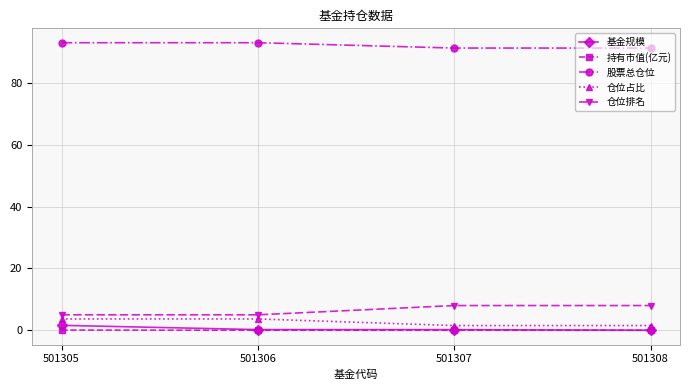

What is the highest value of the 股票总仓位 series?

93.1